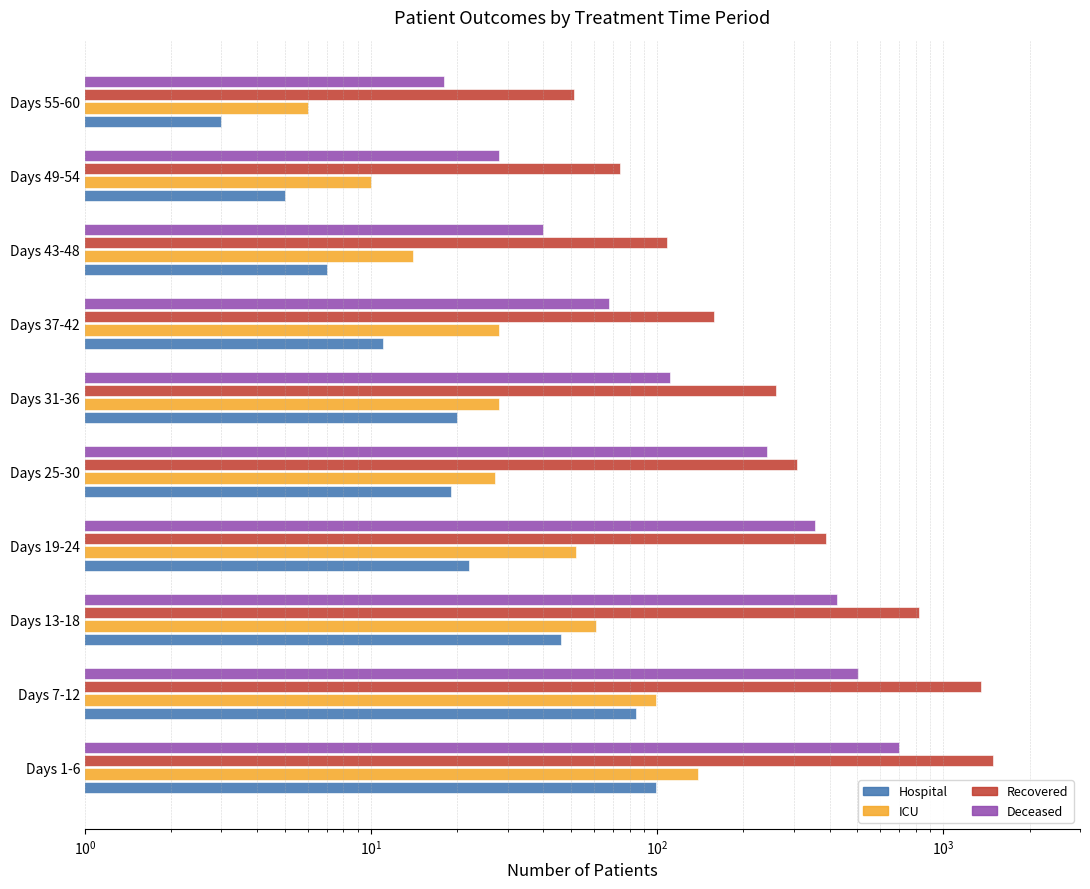

Read the deceased_patients value at Days 43-48.

40